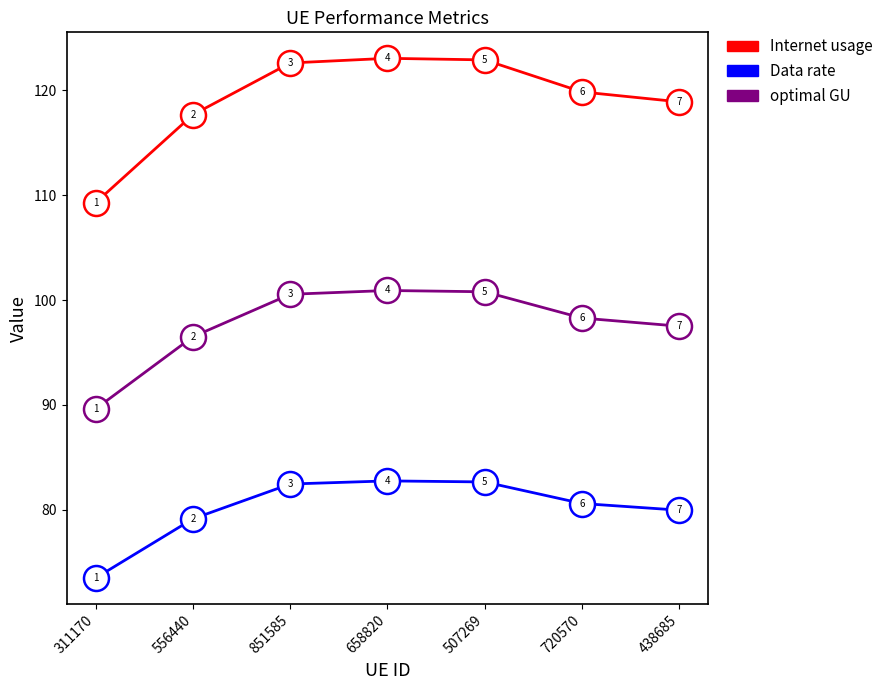

What are all the series names shown in the legend?

Internet usage, Data rate, optimal GU